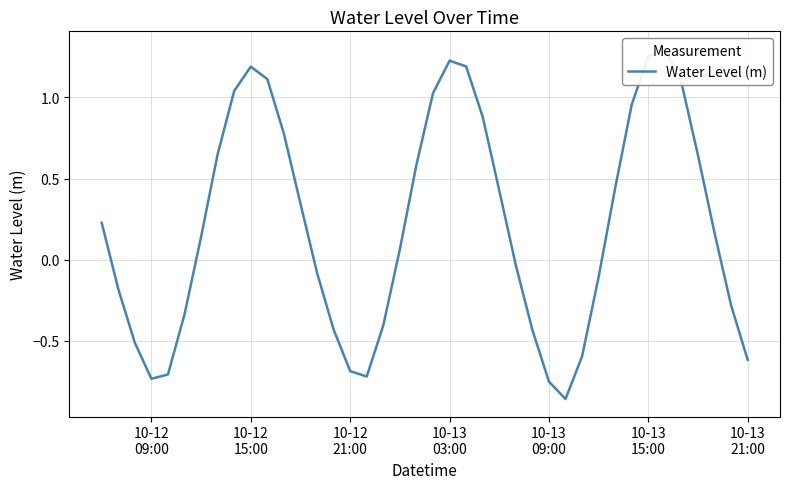

Where is the first local maximum?

10-12 15:00